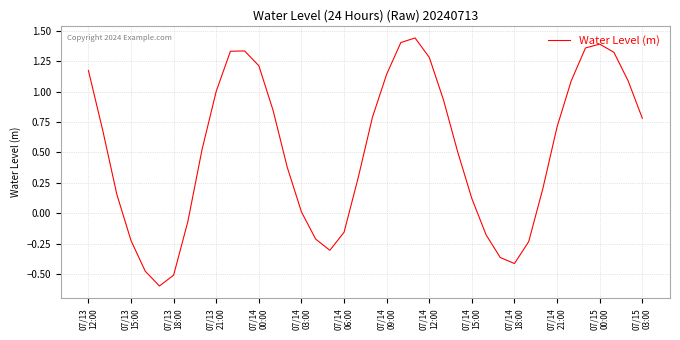

What is the difference between the second highest and minimum values?

2.0